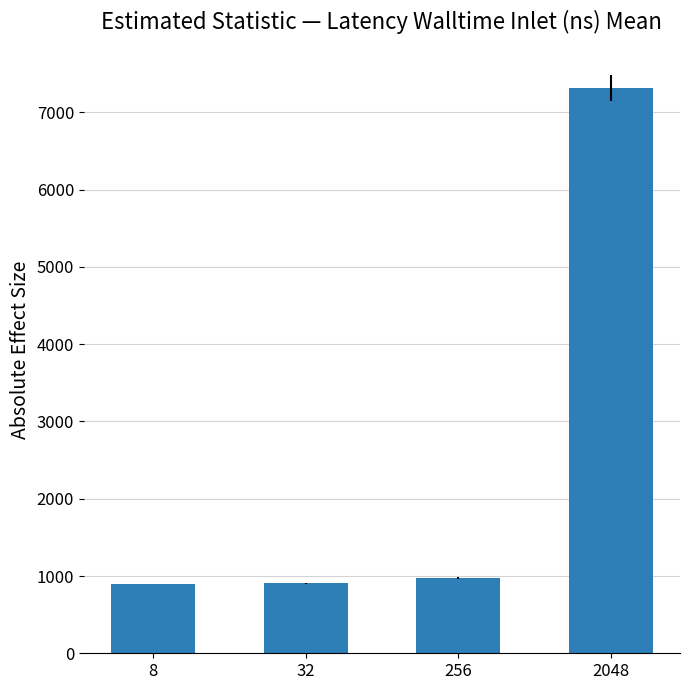

True or false: the data shows 1382.5 at 32.

False